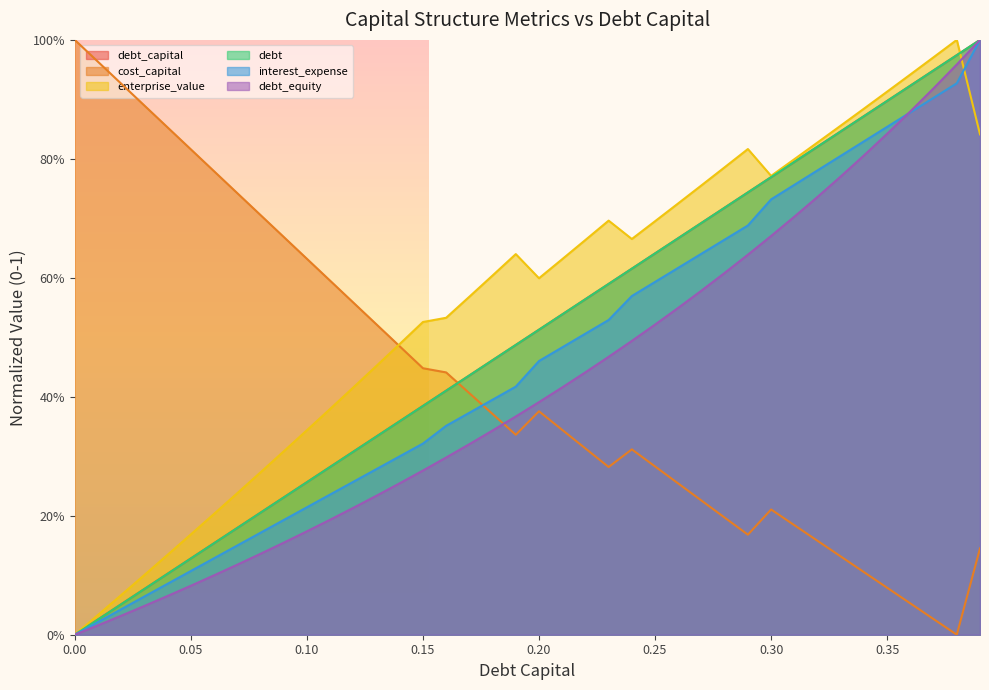

True or false: interest_expense has a value of 0.8 at 0.31.

True